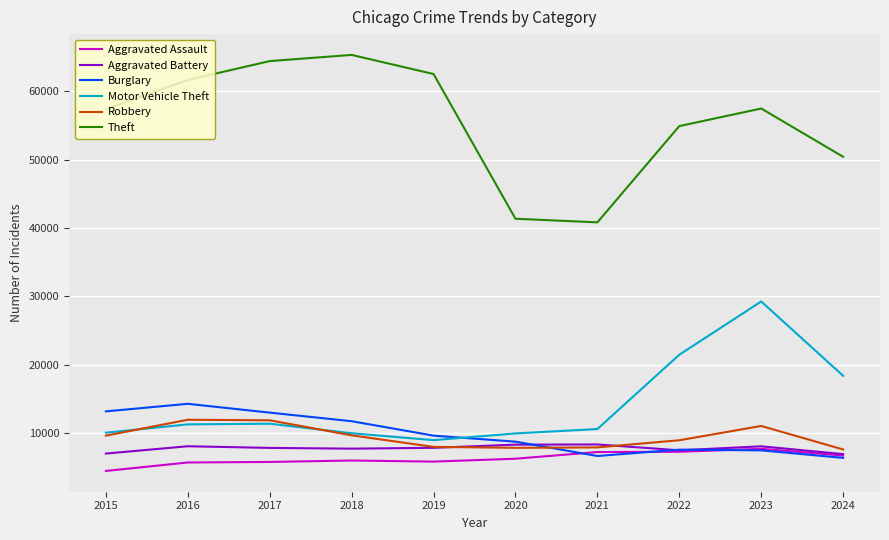

Is the value of Theft at 2022 greater than the value of Aggravated Battery at 2017?

Yes